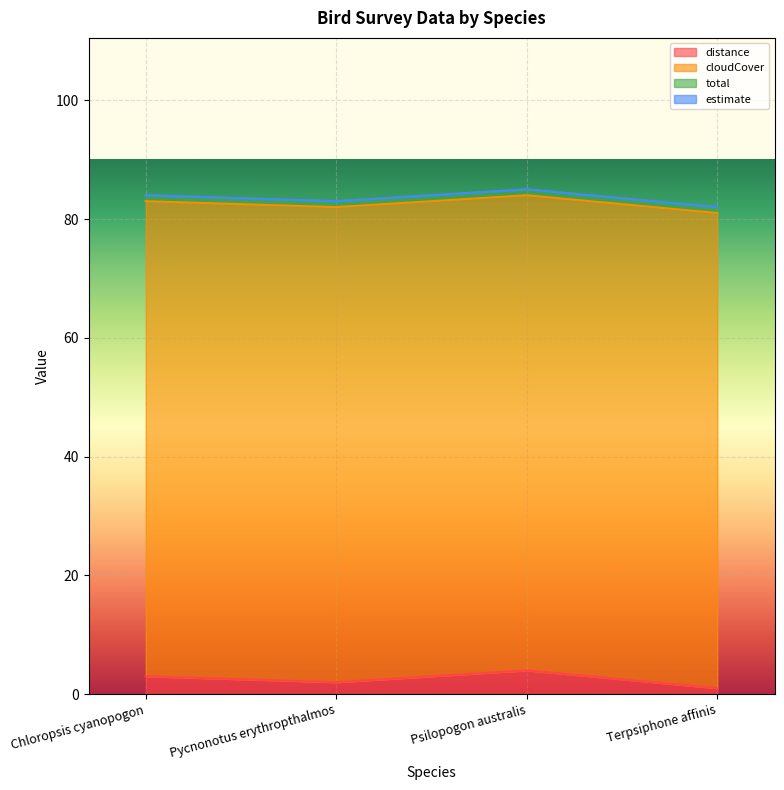

What is the label of the 2nd point from the right?

Psilopogon australis